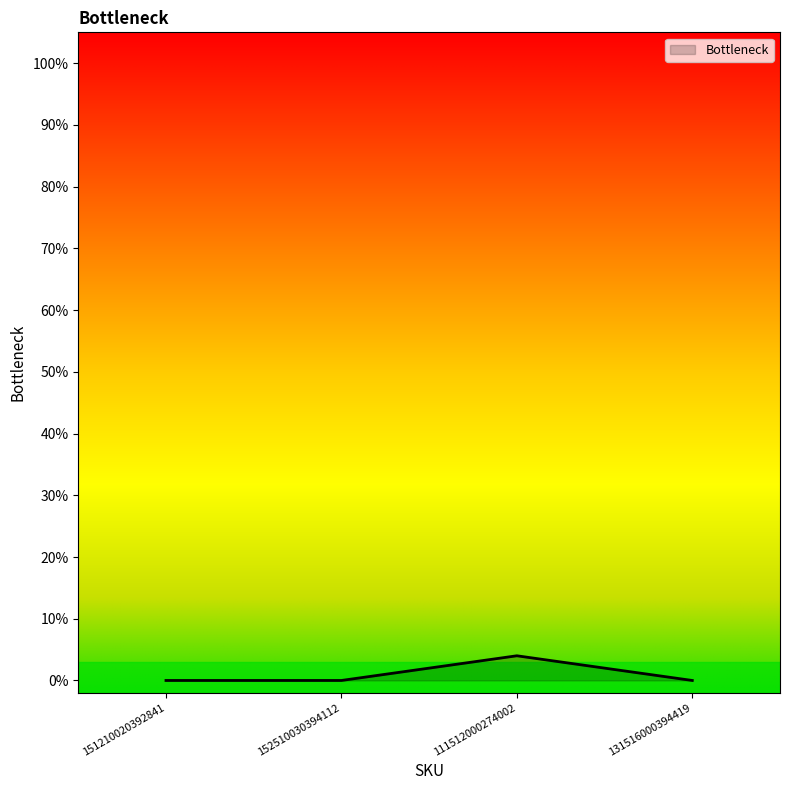

What is the difference between the maximum and second lowest values?

4